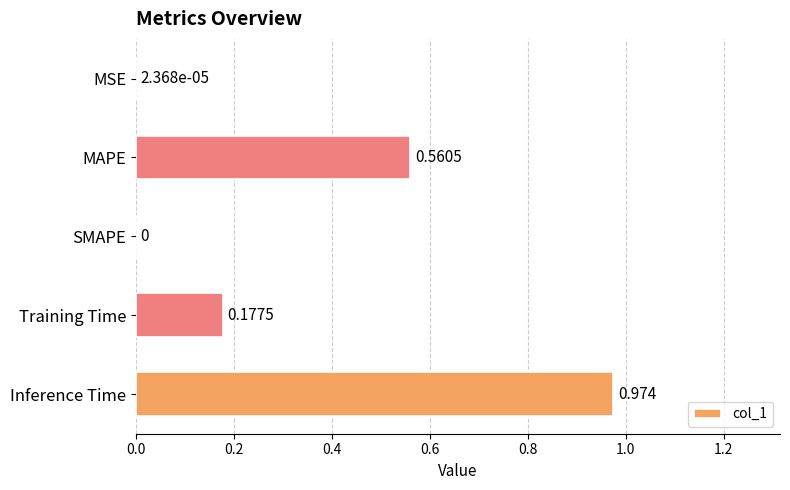

Which label corresponds to the largest value in the chart?

Inference Time